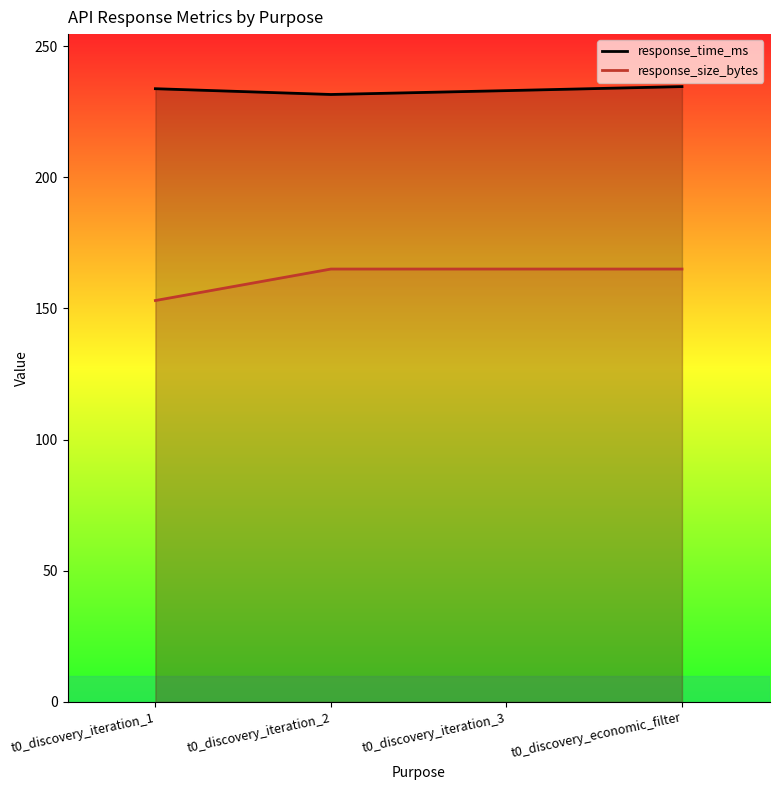

What is the label of the 2nd point from the left?

t0_discovery_iteration_2